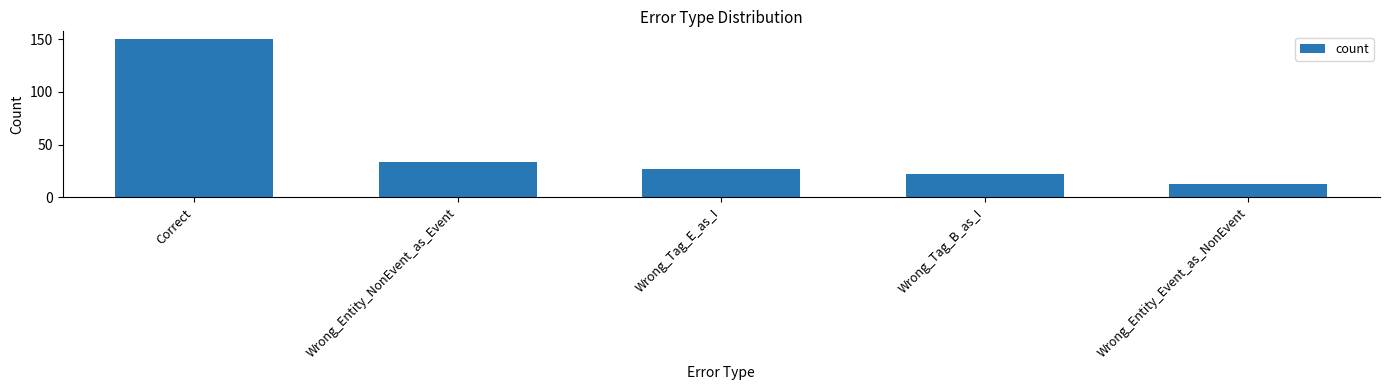

Which category has the highest value across all series?

Correct